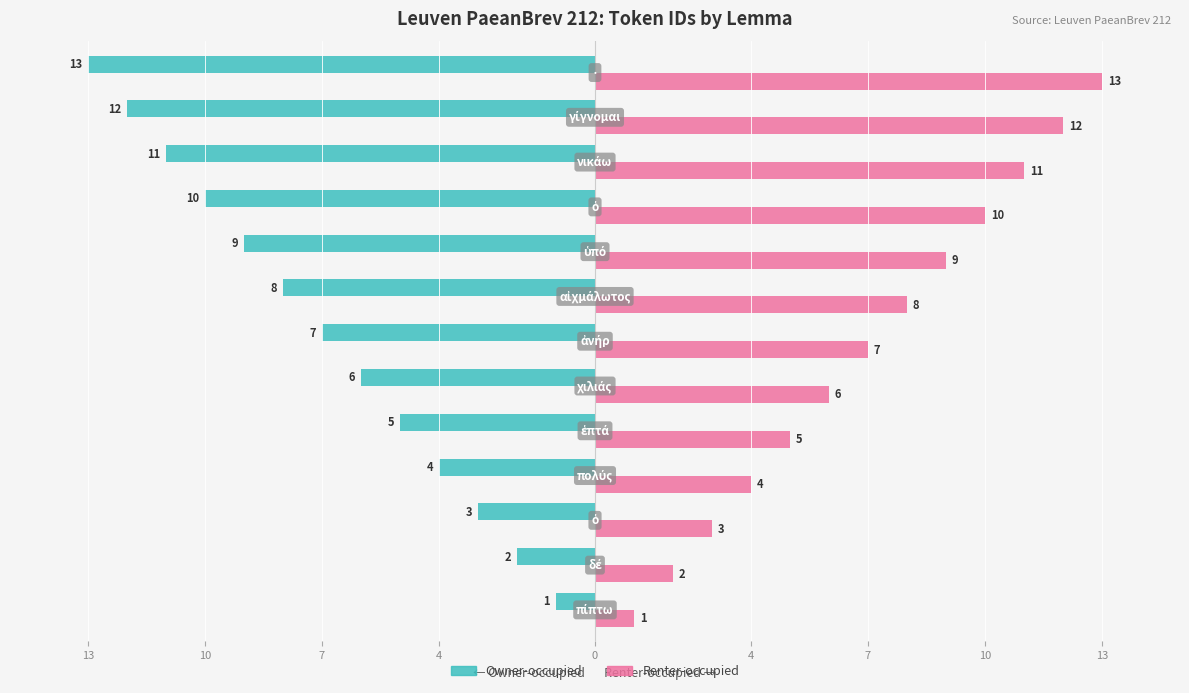

Are the bars horizontal?

Yes